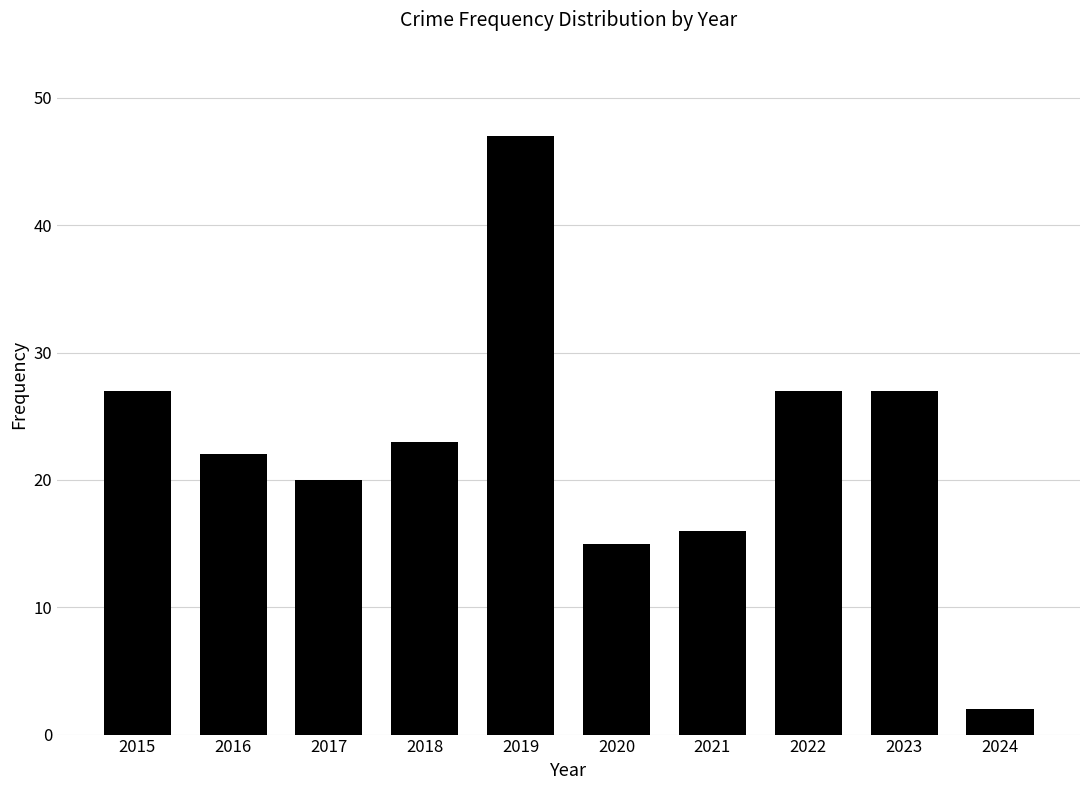

What is the change in value from 2015 to 2020?

-12